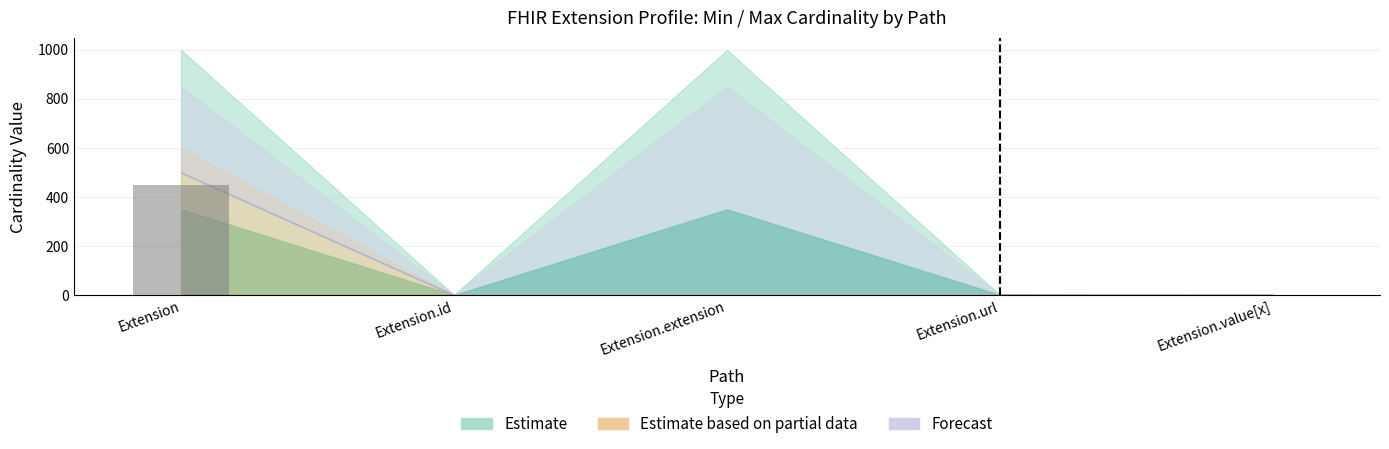

What is the sum of all values?

450.9